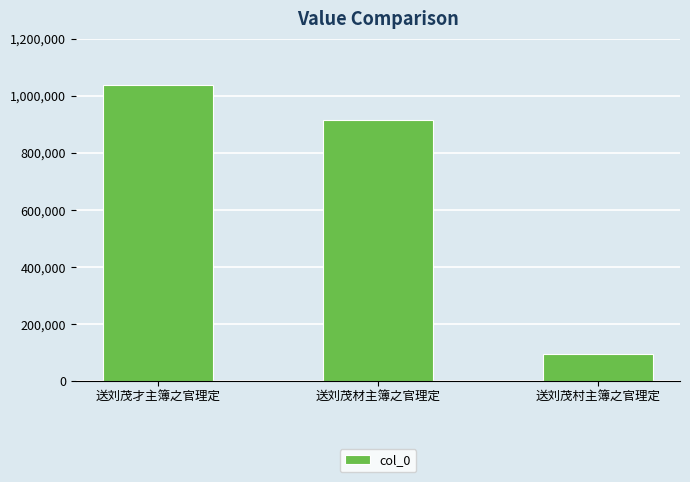

At which label does the data first exceed 915522?

送刘茂才主簿之官理定